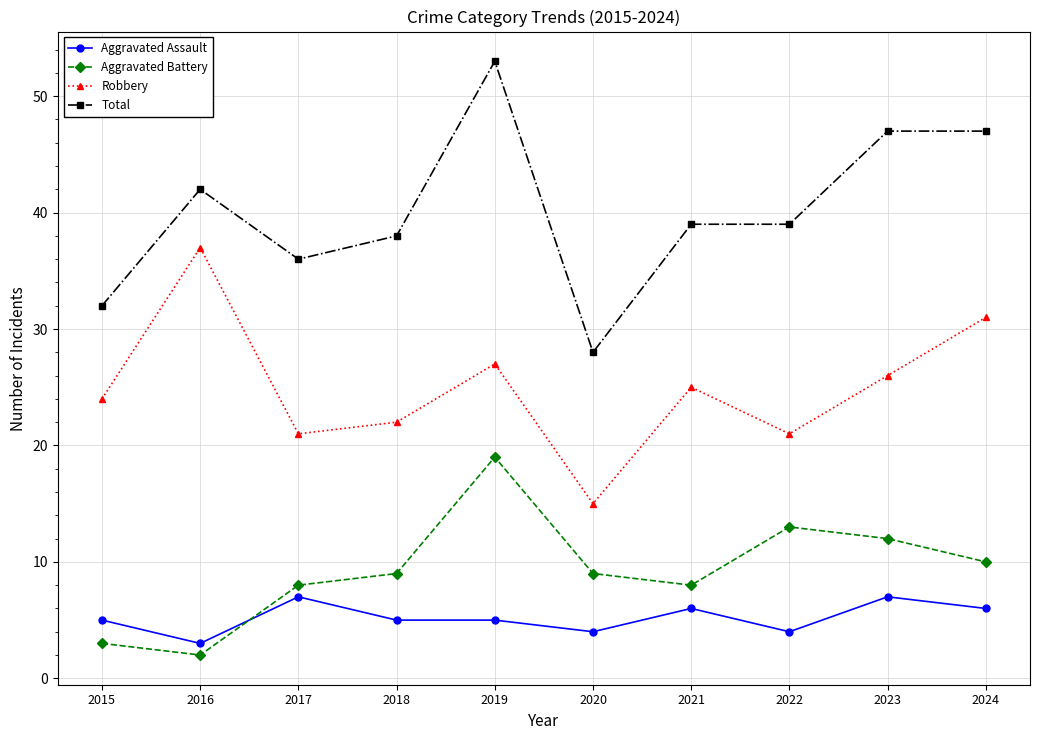

What is the difference between the maximum and second lowest values in the Total series?

21